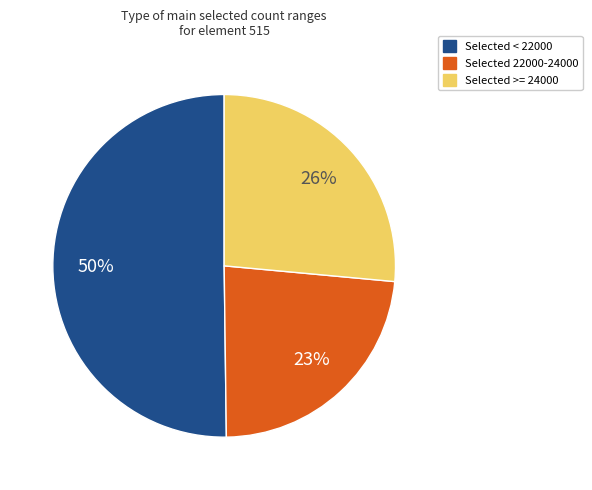

Is there any slice that represents more than half of the pie?

Yes